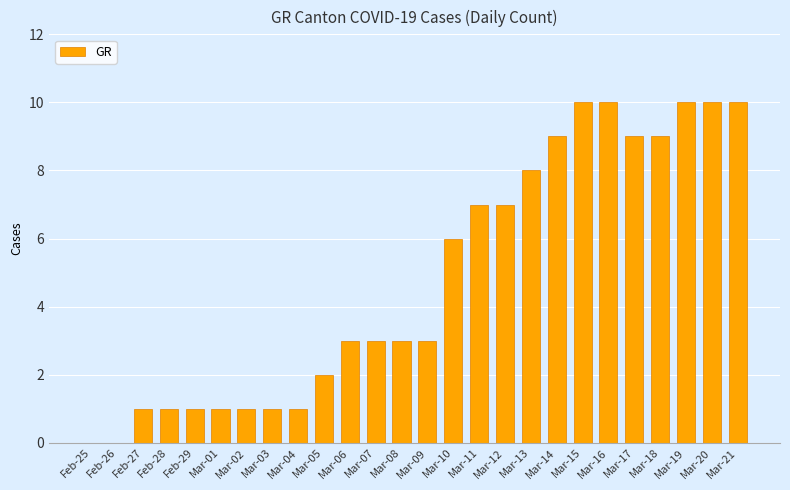

At which label is the value closest to 5?

Mar-10